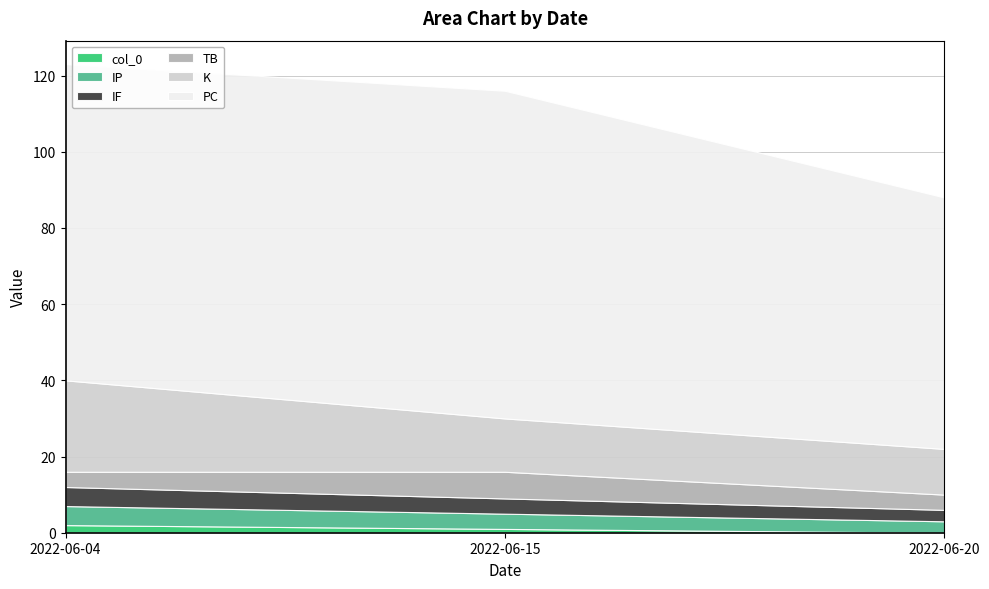

How many lines are shown in the chart?

6